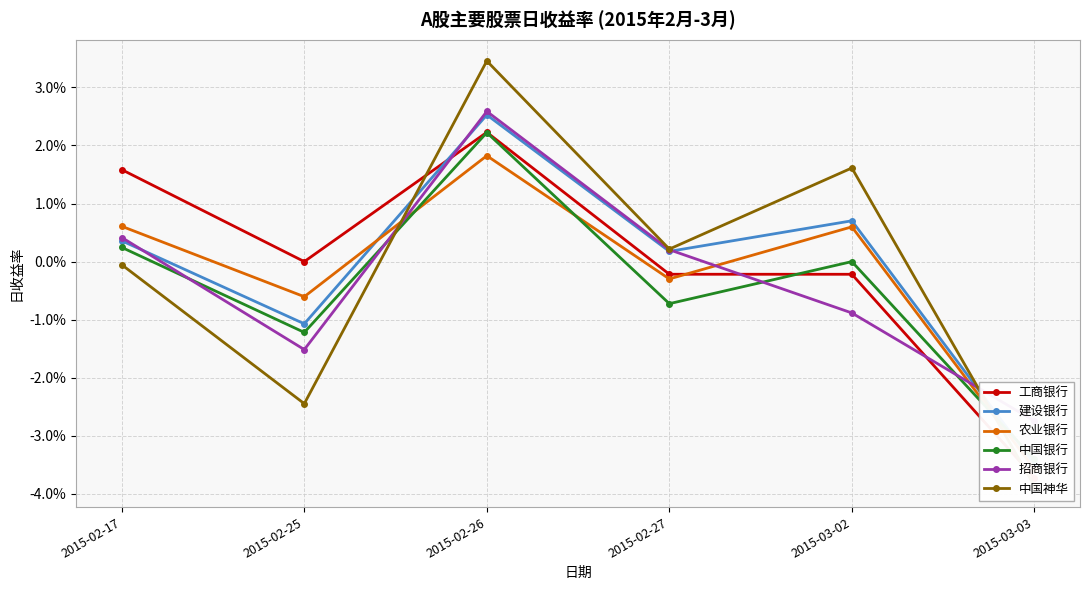

Does the chart display data point markers on the line(s)?

Yes